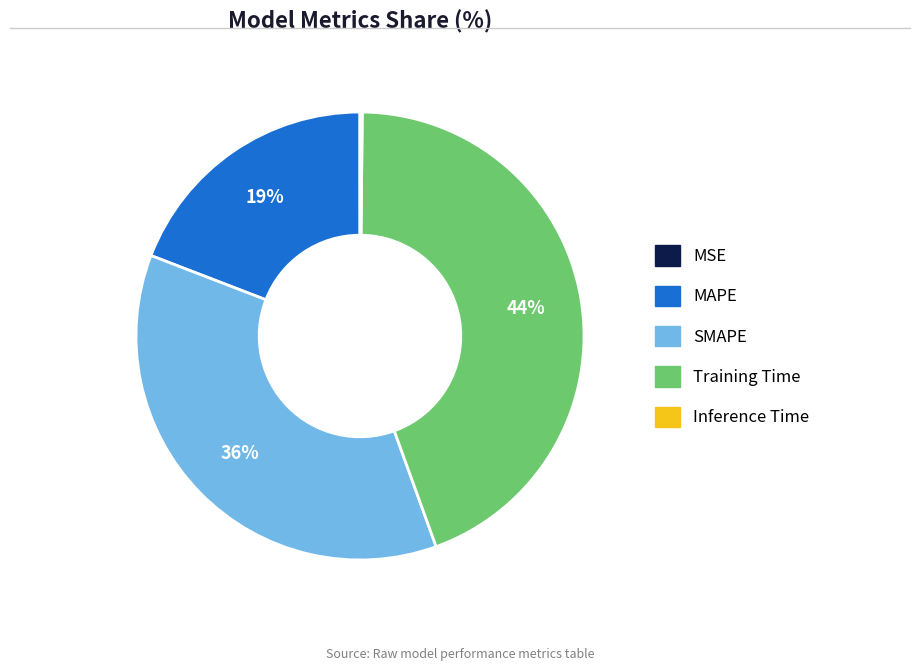

What percentage is the Training Time slice, to the nearest percent?

44%